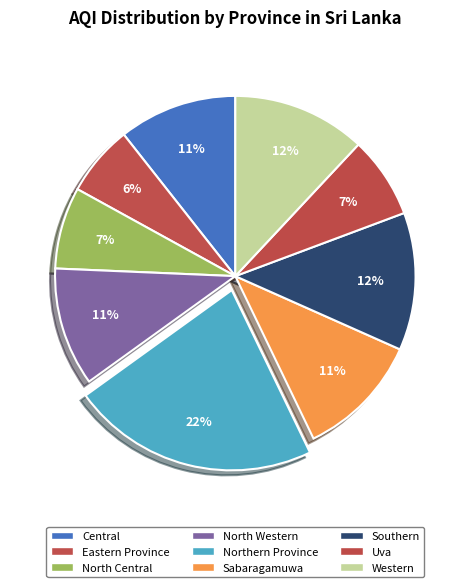

How many slices are in this pie chart?

9